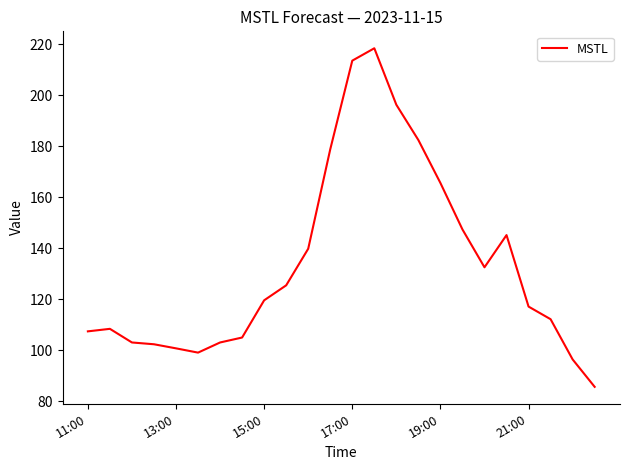

Does the chart have visible grid lines?

No